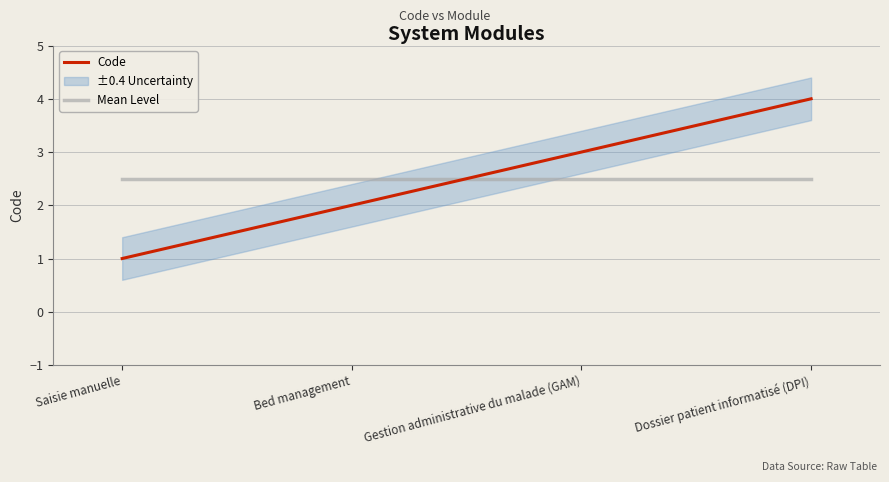

Reading right to left, list all the values displayed in this chart.

Code: Dossier patient informatisé (DPI)=4.0	Gestion administrative du malade (GAM)=3.0	Bed management=2.0	Saisie manuelle=1.0
Mean Level: Dossier patient informatisé (DPI)=2.5	Gestion administrative du malade (GAM)=2.5	Bed management=2.5	Saisie manuelle=2.5